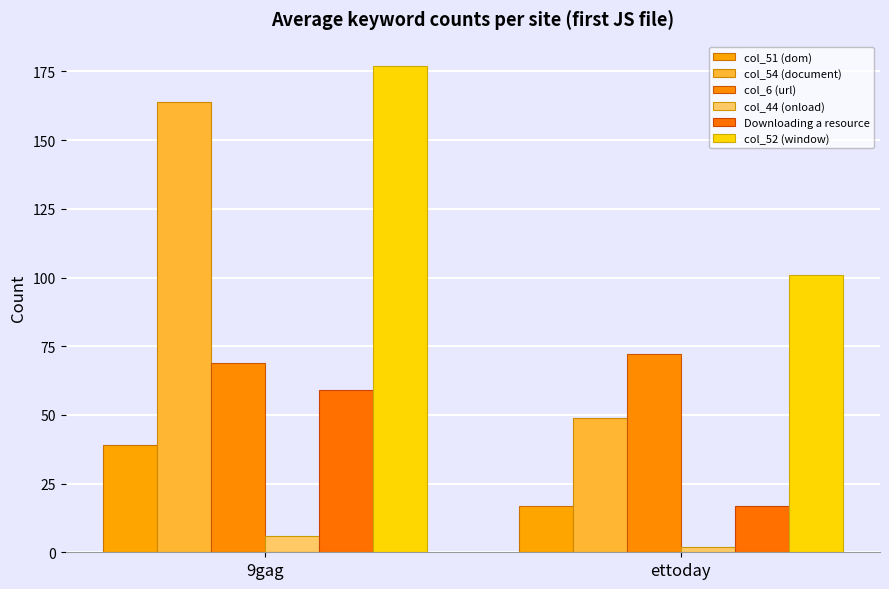

What is the sum of the col_51 (dom) values at 9gag and ettoday?

56